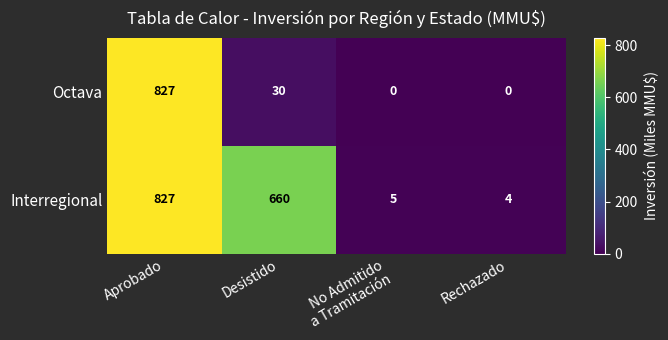

The Octava series shows 30 at Desistido. True or false?

True